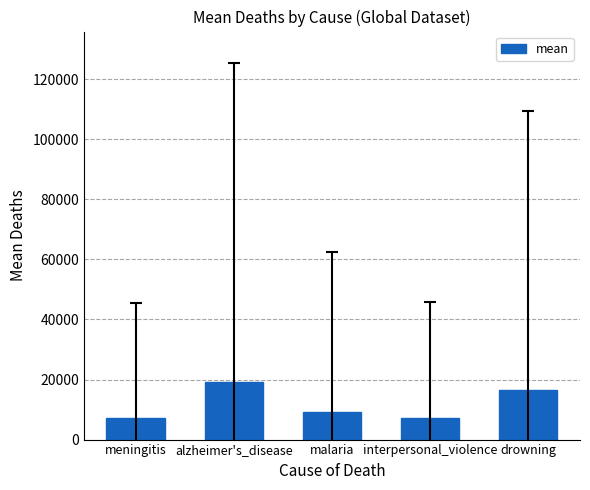

The value at meningitis is 7114.8. True or false?

True